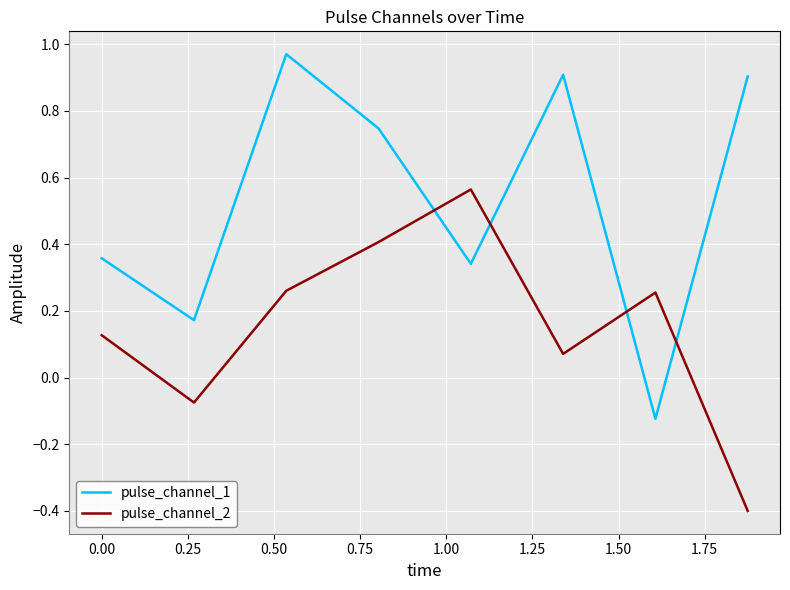

Rank the series by their maximum value, from lowest to highest.

pulse_channel_2, pulse_channel_1